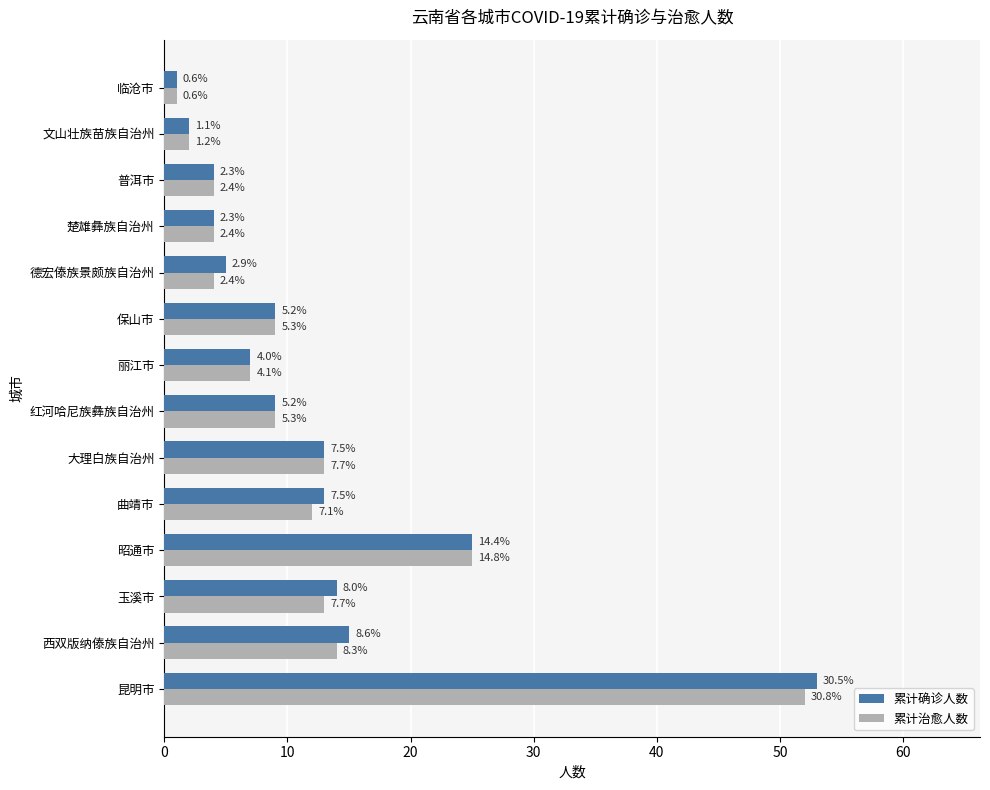

List the series in order of their peak value, lowest first.

累计治愈人数, 累计确诊人数